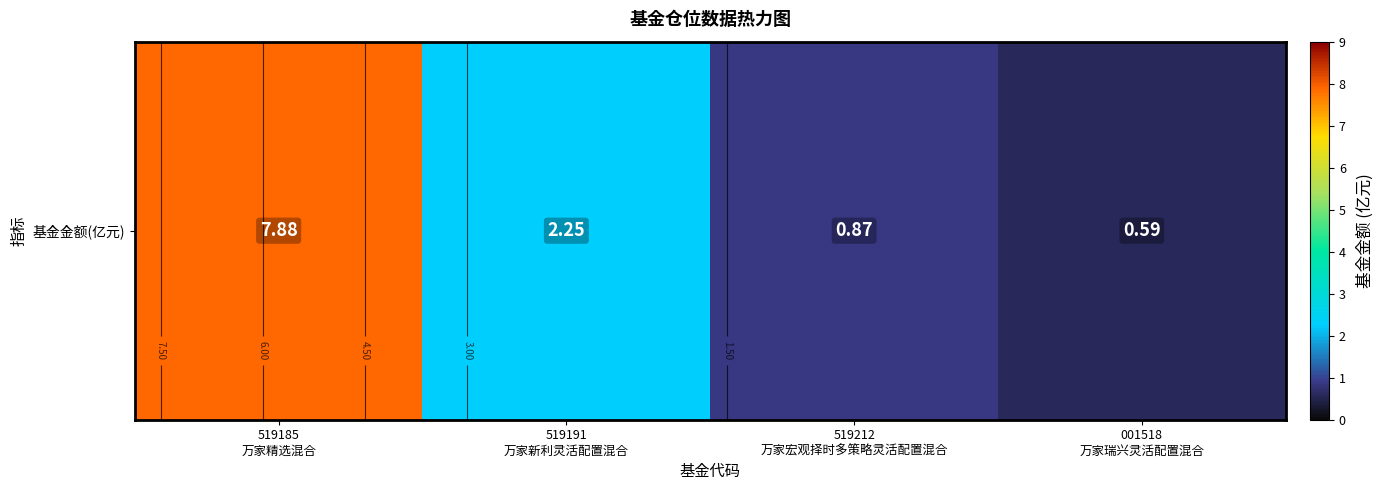

What is the maximum value shown in the chart?

7.9